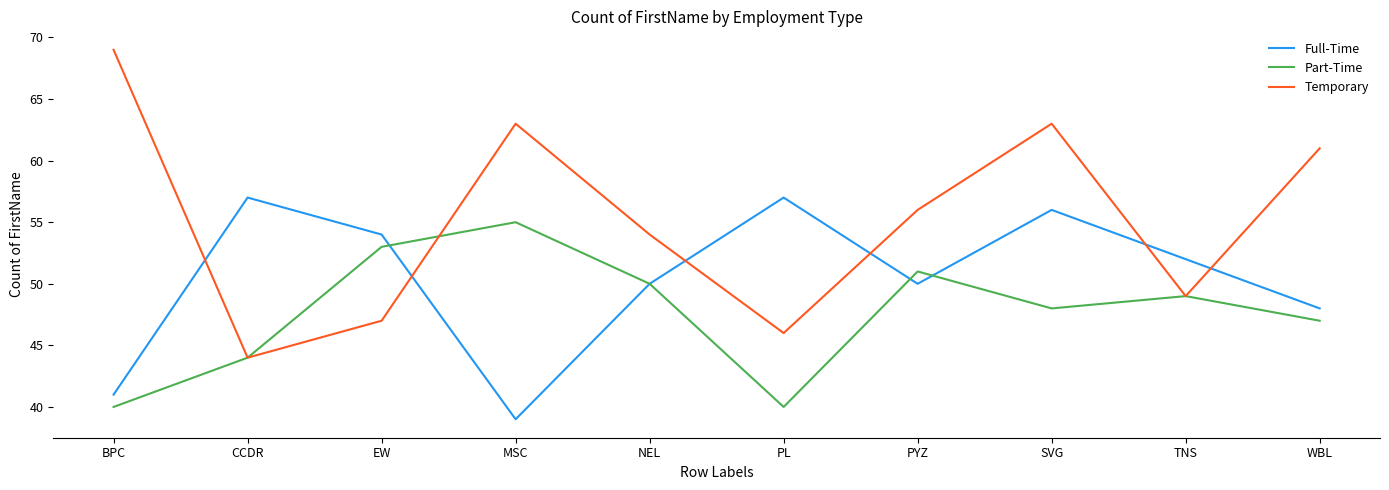

Which series has the largest total across all categories?

Temporary